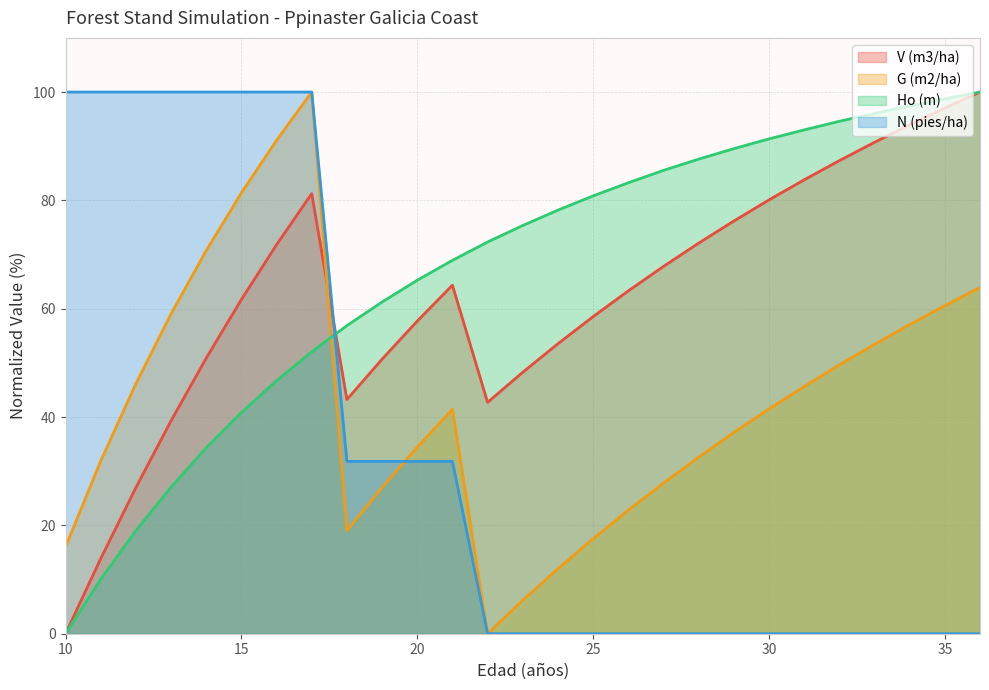

At which category is the sum across all series the highest?

17